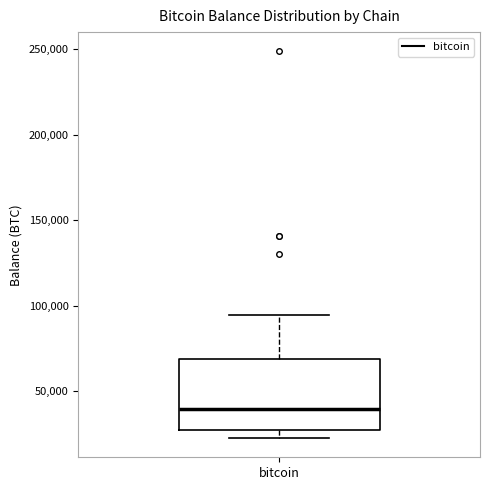

Where does the upper whisker of the box for bitcoin end on the y-axis? The values are not printed on the chart, so give them approximately, as read against the axis.

95000